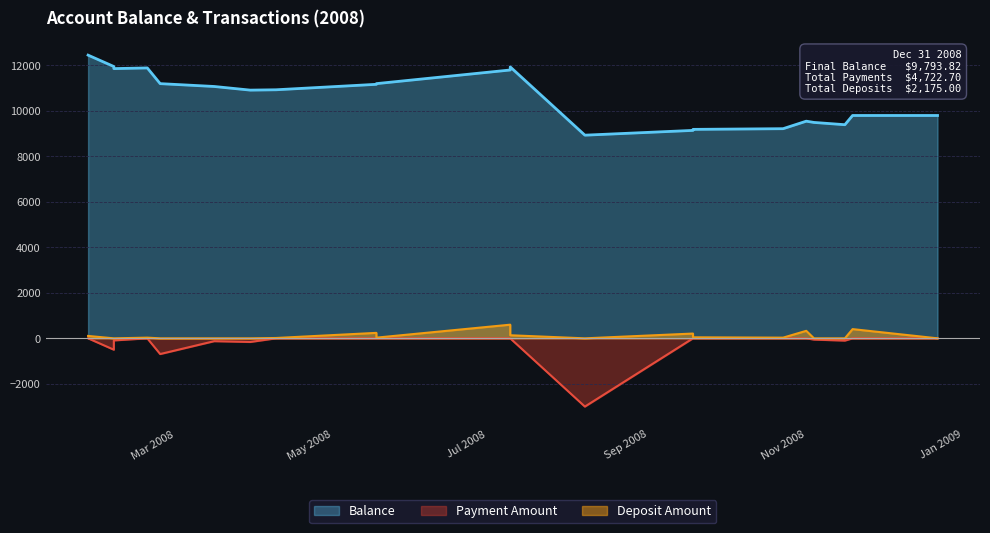

Between 2008-07-18 and 2008-03-25, which is larger?

2008-07-18